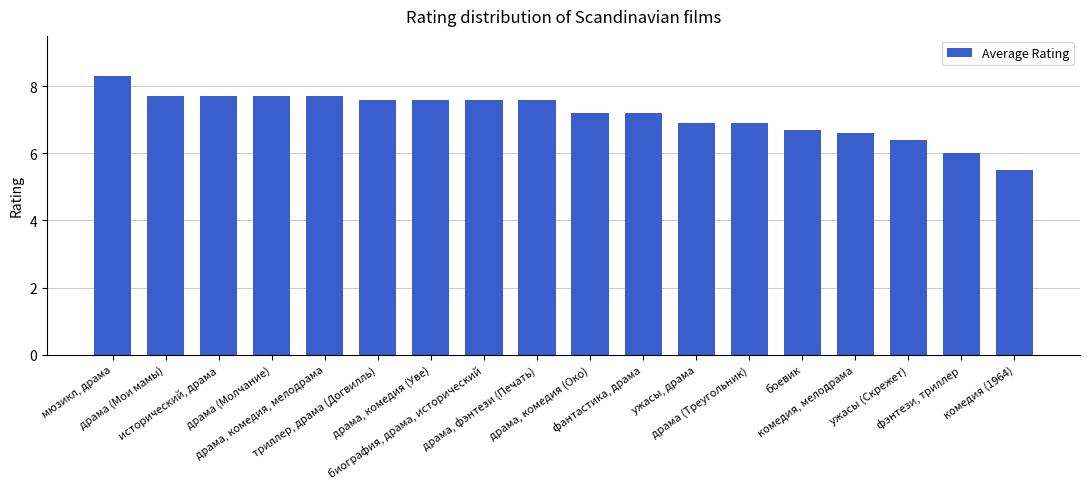

What is the difference between the second highest and minimum values?

2.2